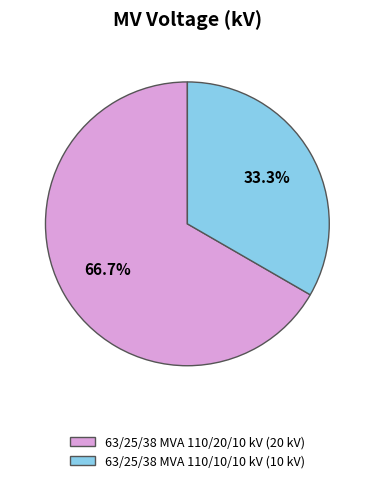

Approximately how many times larger is the value at 63/25/38 MVA 110/20/10 kV compared to 63/25/38 MVA 110/10/10 kV?

2.0